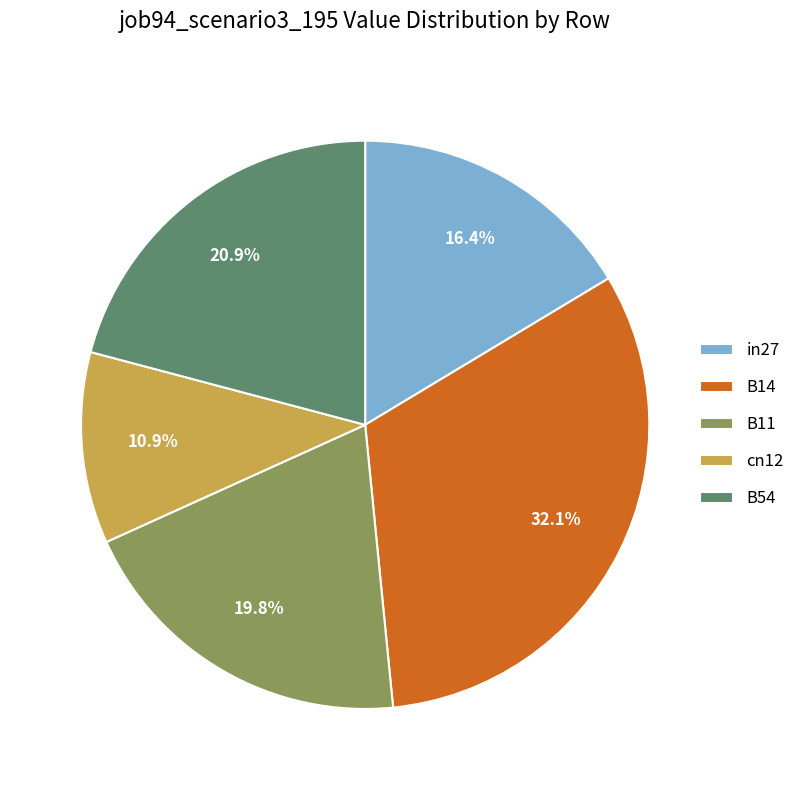

To the nearest percent, what is the average slice percentage?

20%